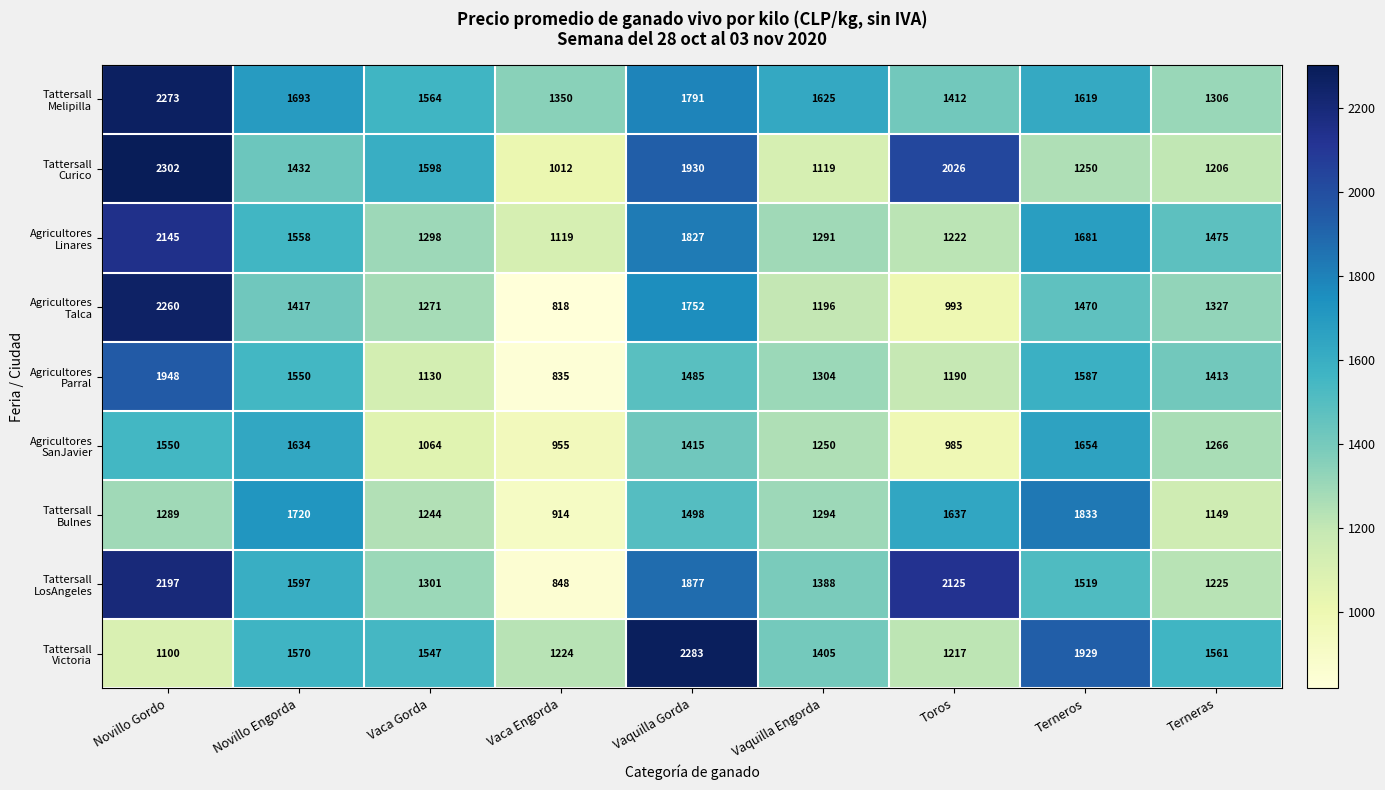

At which category does the chart reach its peak across all series?

Novillo Gordo